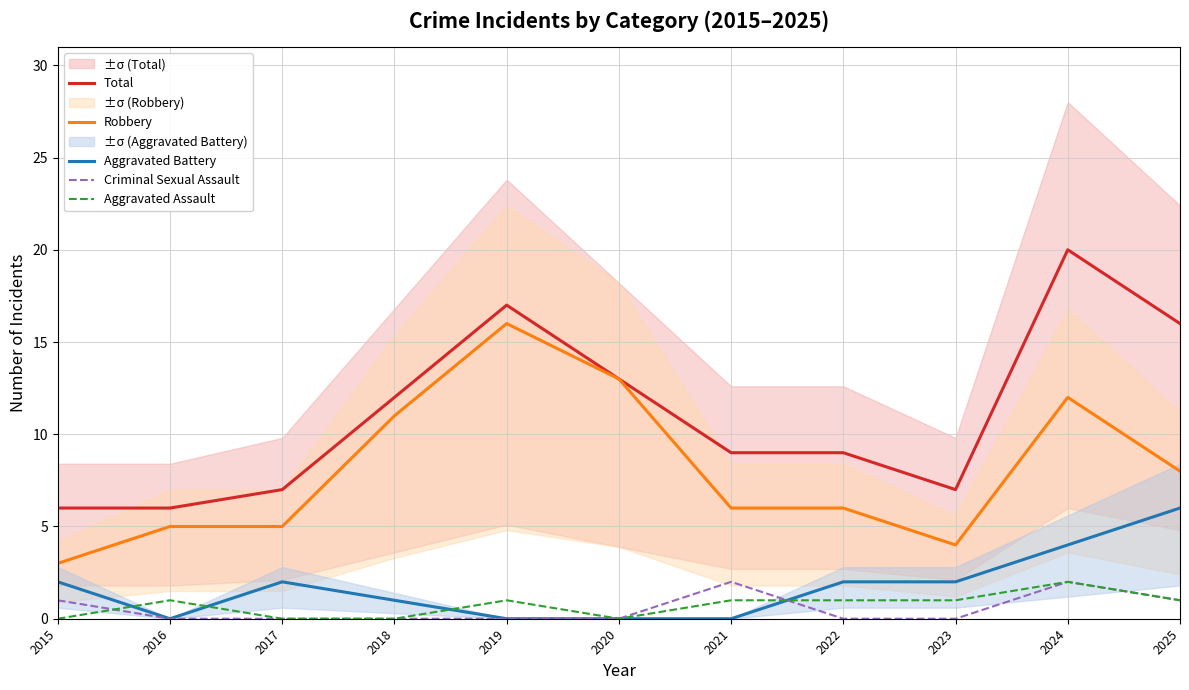

Where is the first local minimum for Total?

2023